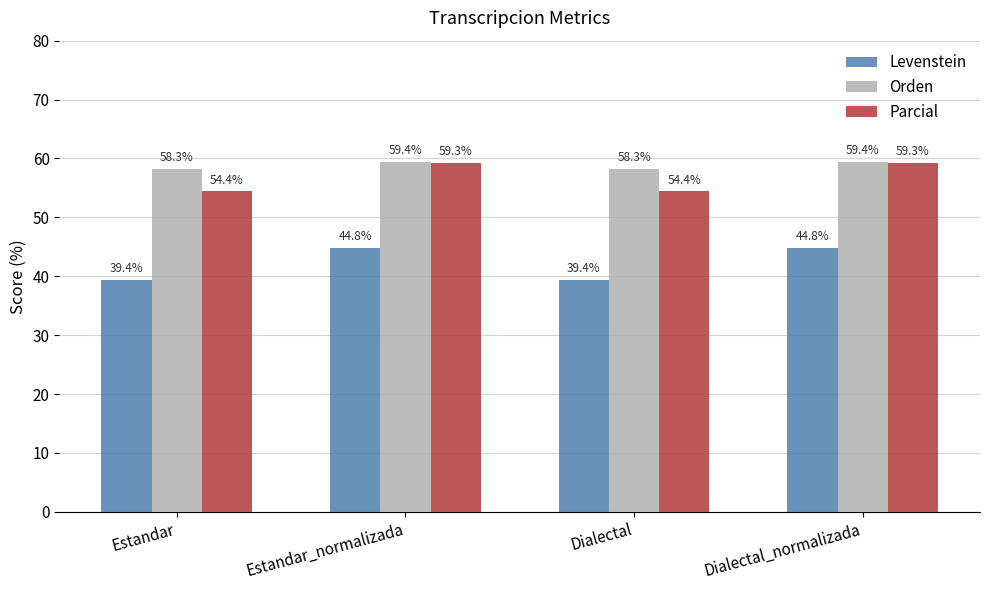

Reading right to left, extract all data points from this chart.

Levenstein: 44.8	39.4	44.8	39.4
Orden: 59.4	58.3	59.4	58.3
Parcial: 59.3	54.4	59.3	54.4